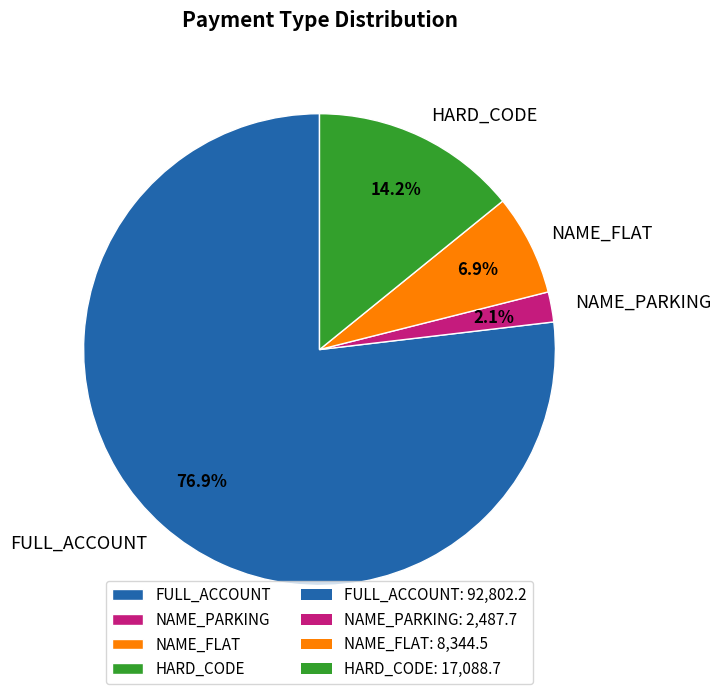

How many segments does this pie chart have?

4